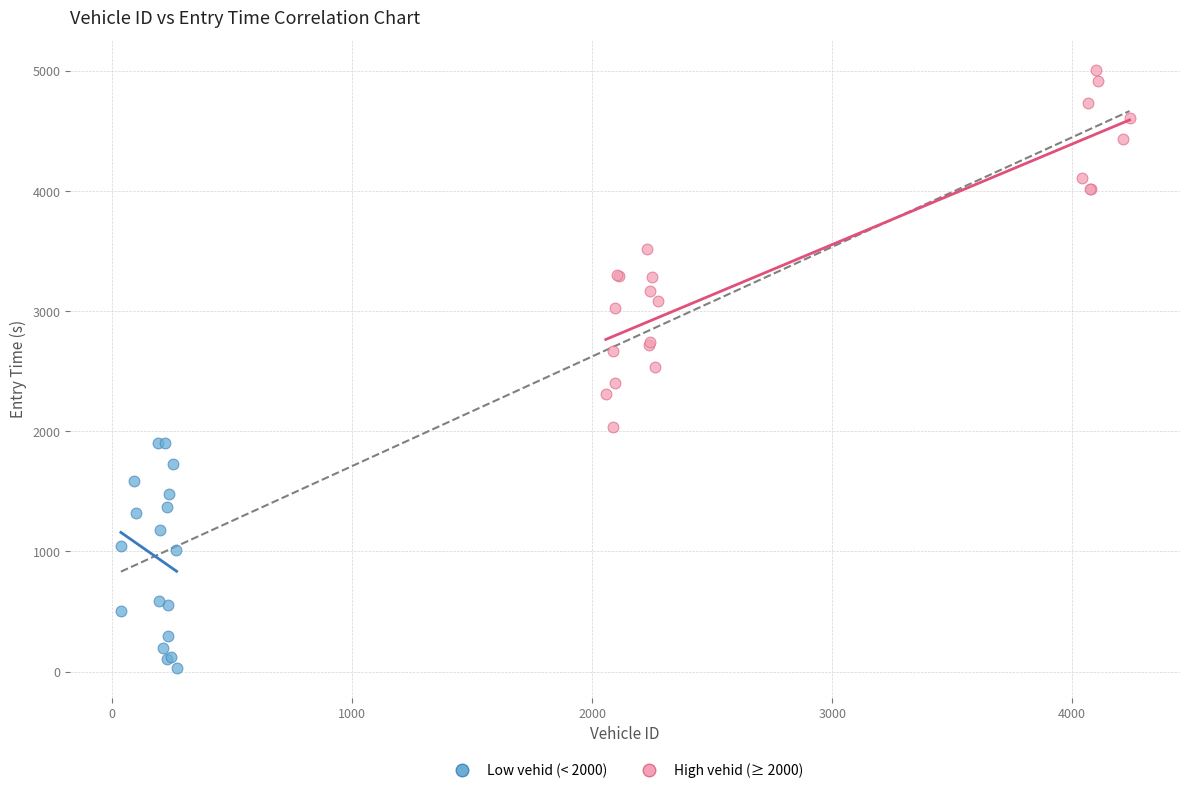

Which series contains the highest Y value?

High vehid (≥ 2000)